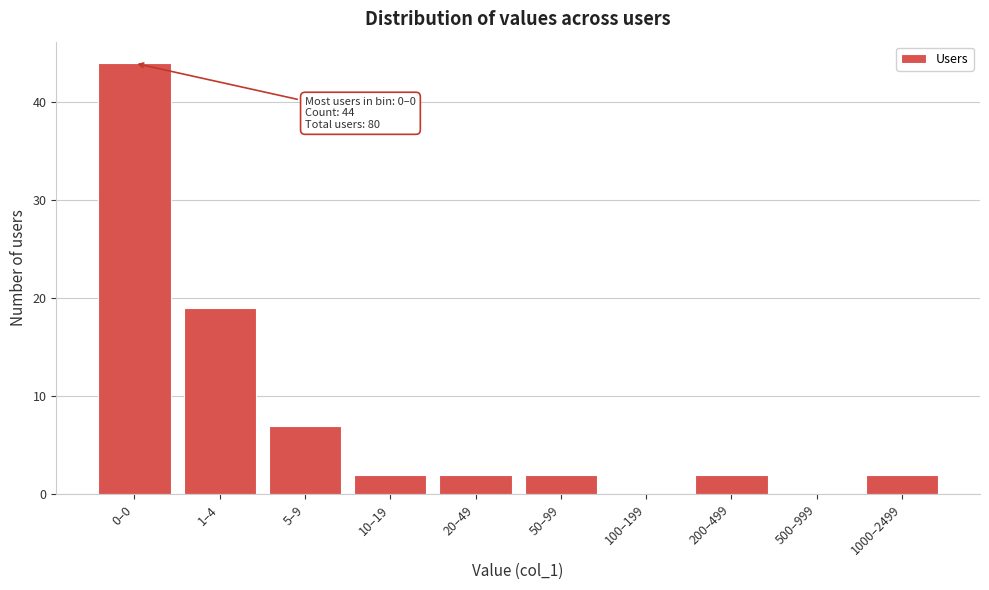

Reading left to right, extract all data points from this chart.

0–0=44	1–4=19	5–9=7	10–19=2	20–49=2	50–99=2	100–199=0	200–499=2	500–999=0	1000–2499=2